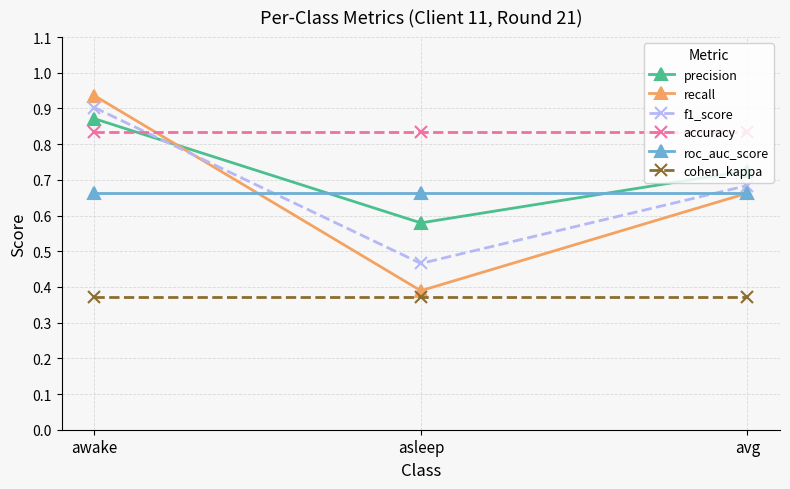

Count the number of data series in this chart.

6